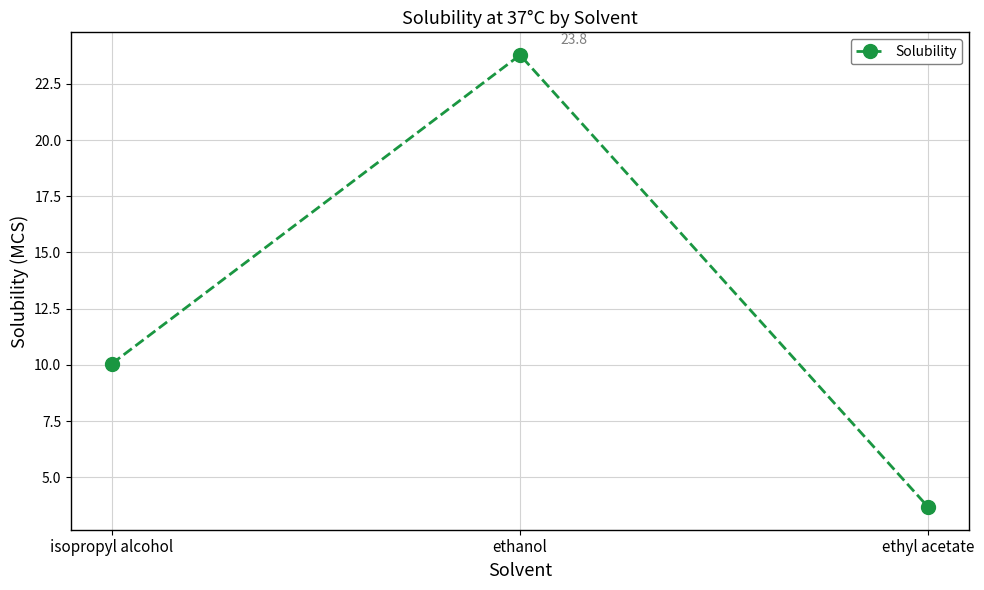

Which category has the highest value across all series?

ethanol